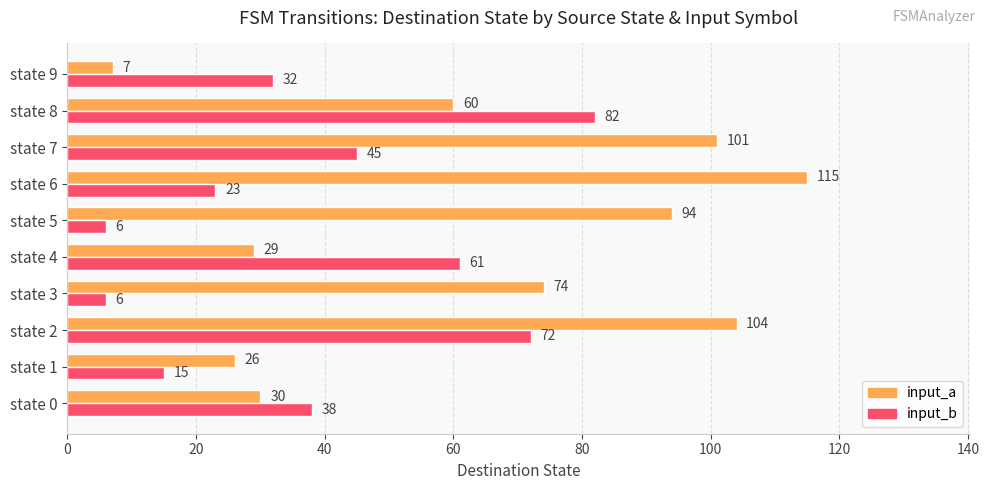

What is the total value across all series at state 1?

41